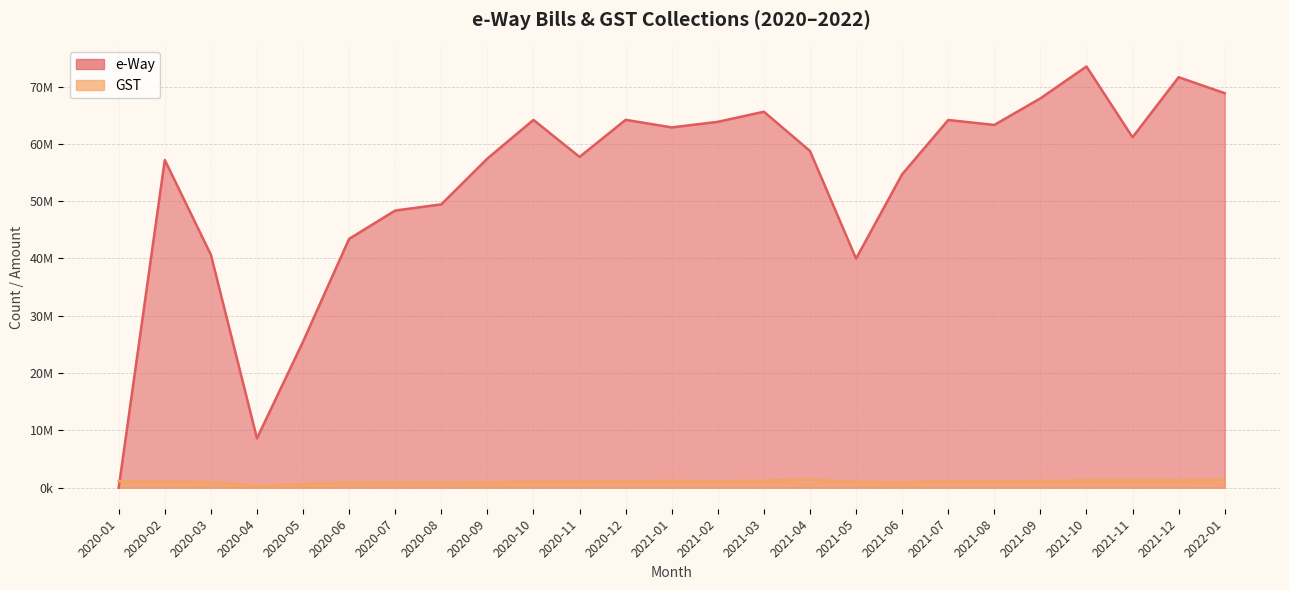

Where do e-Way and GST first cross each other?

2020-01 and 2020-02